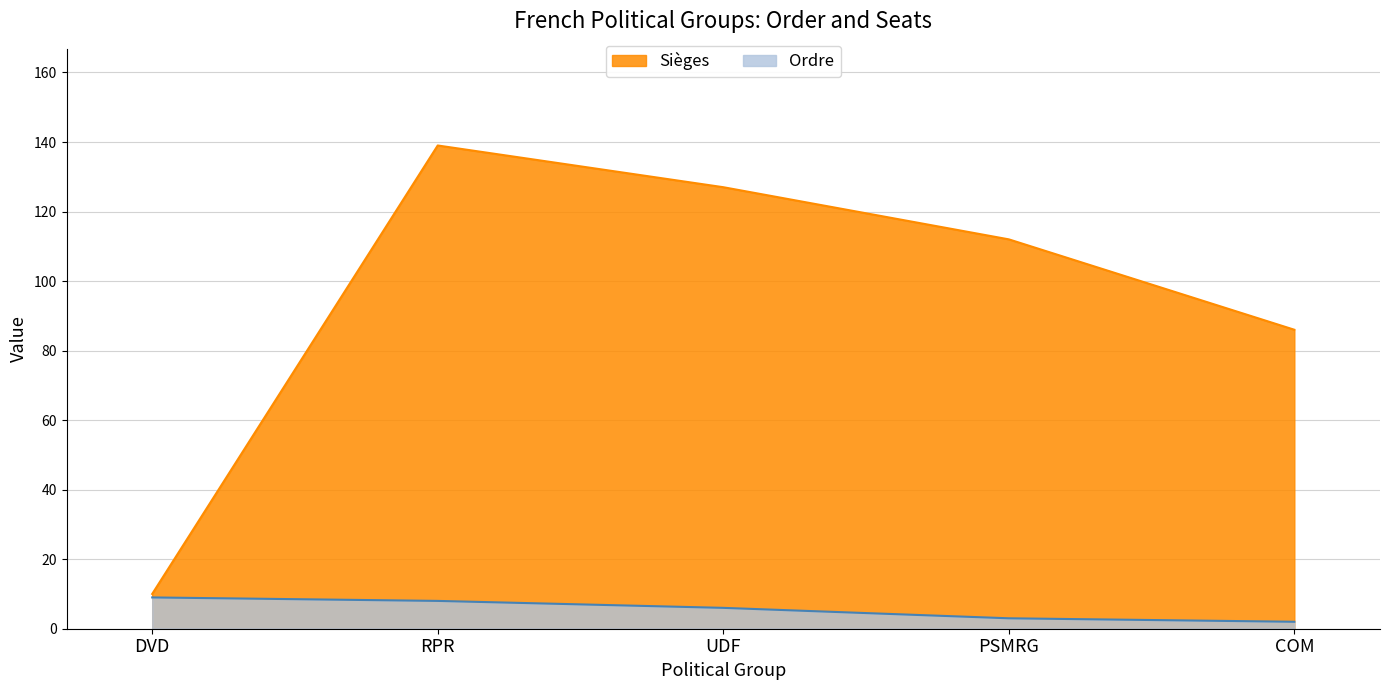

The value of Ordre at COM is 3. True or false?

False